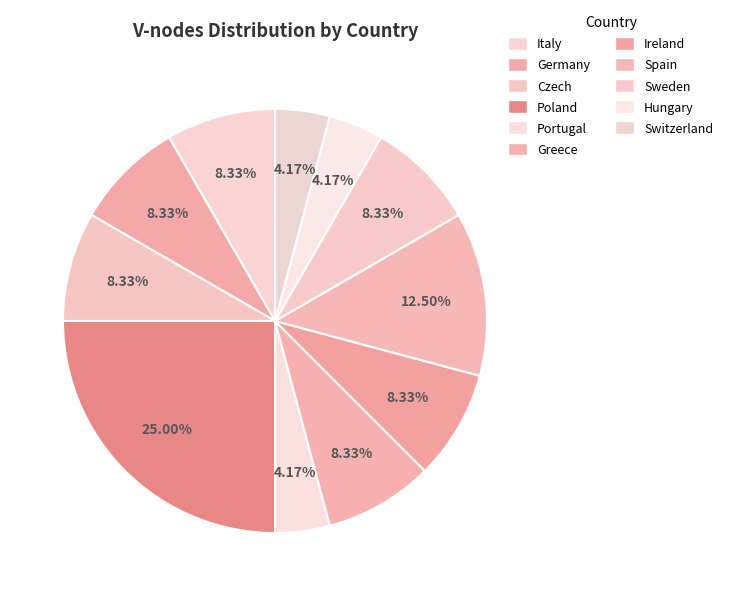

What is the largest slice in the pie chart?

Poland